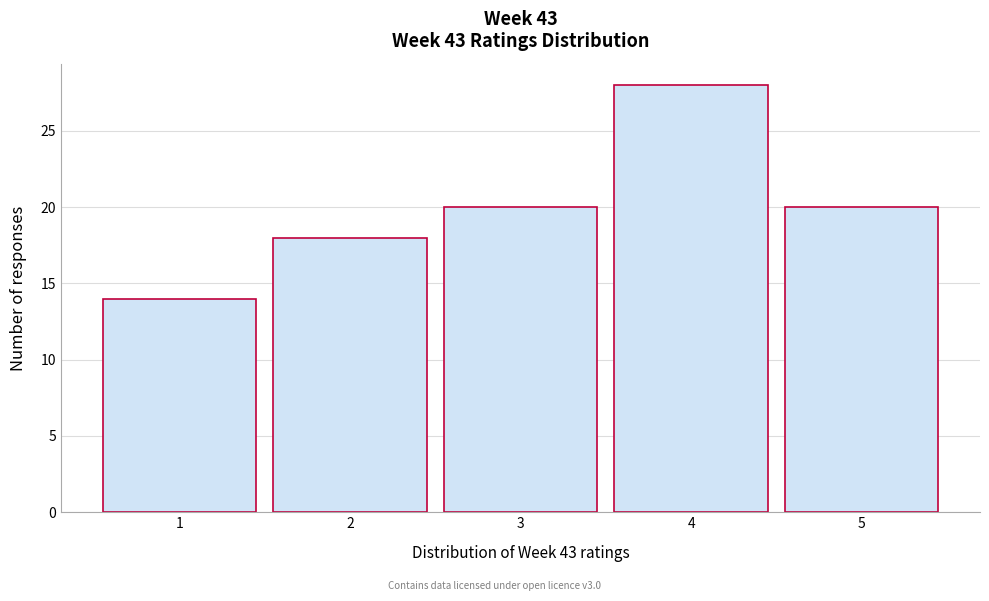

How tall is the bar that spans 3.5 to 4.5 on the x-axis? The values are not printed on the chart, so give them approximately, as read against the axis.

28